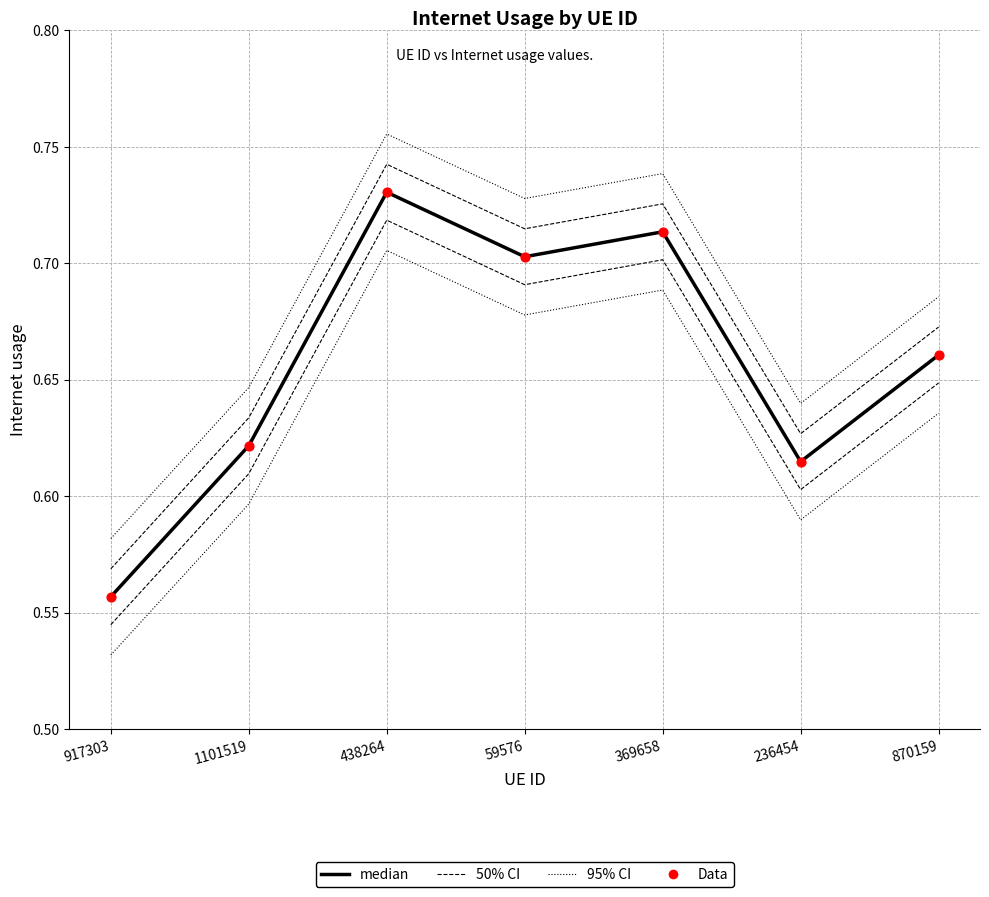

Is the value of Data at 917303 greater than the value of median at 369658?

No